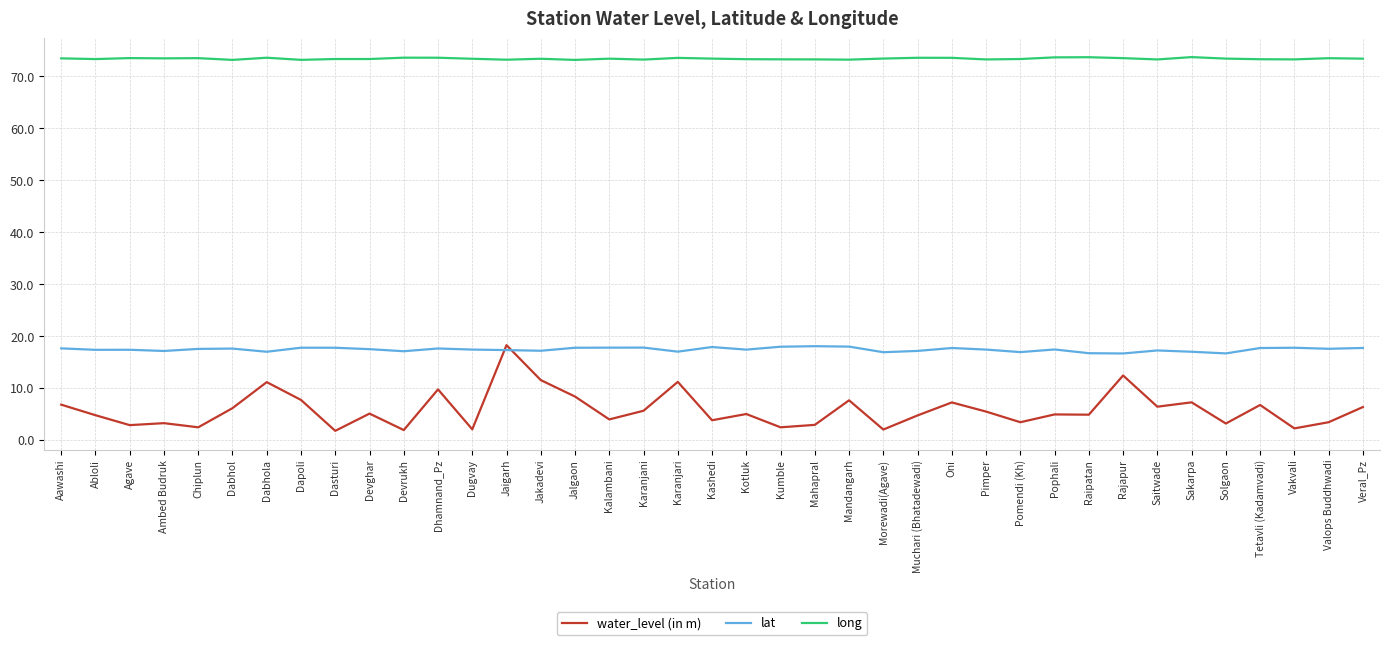

Between Pophali and Vakvali, which series saw the biggest shift?

water_level (in m)